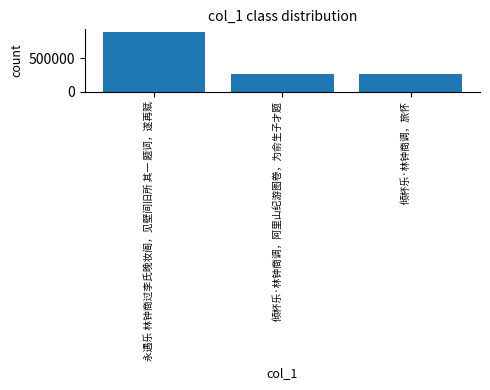

What is the label of the 3rd bar from the left?

倾杯乐·林钟商调，旅怀